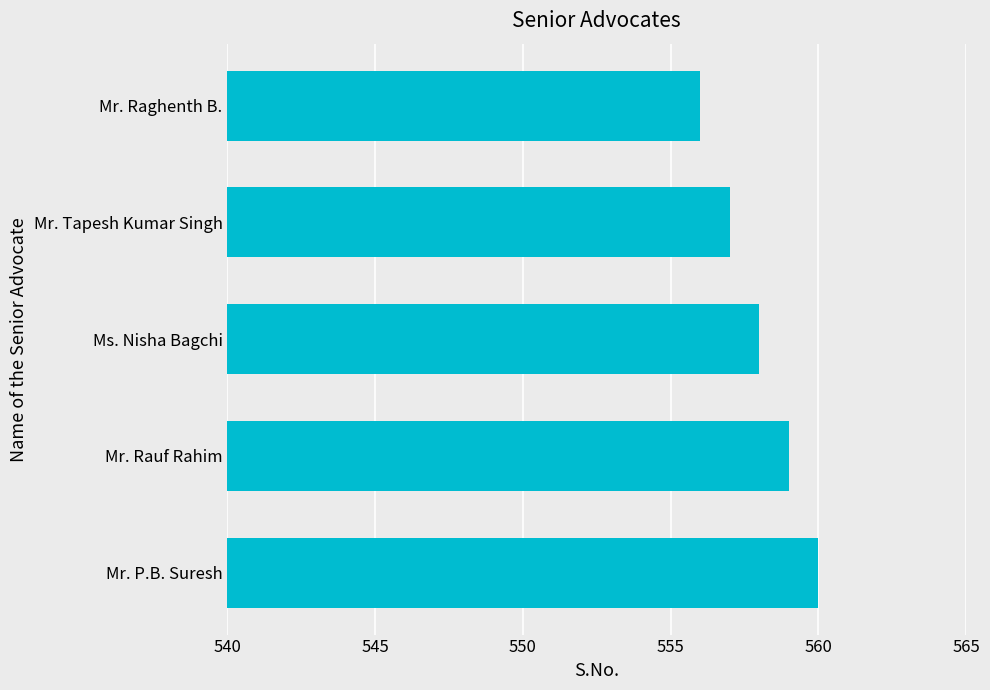

Which has a higher value, Ms. Nisha Bagchi or Mr. P.B. Suresh?

Mr. P.B. Suresh